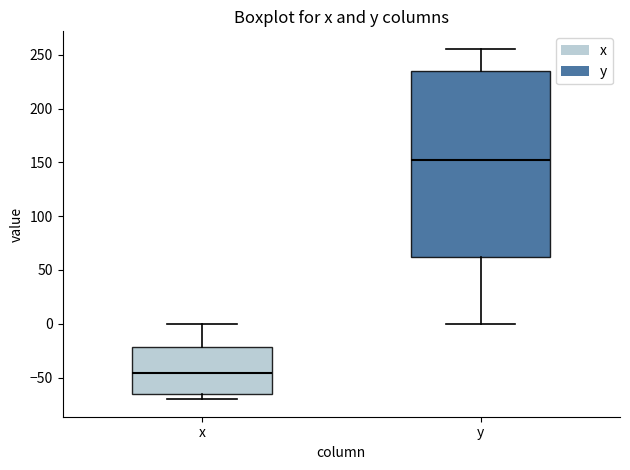

Comparing the boxes themselves (not the whiskers), which one is the tallest?

y